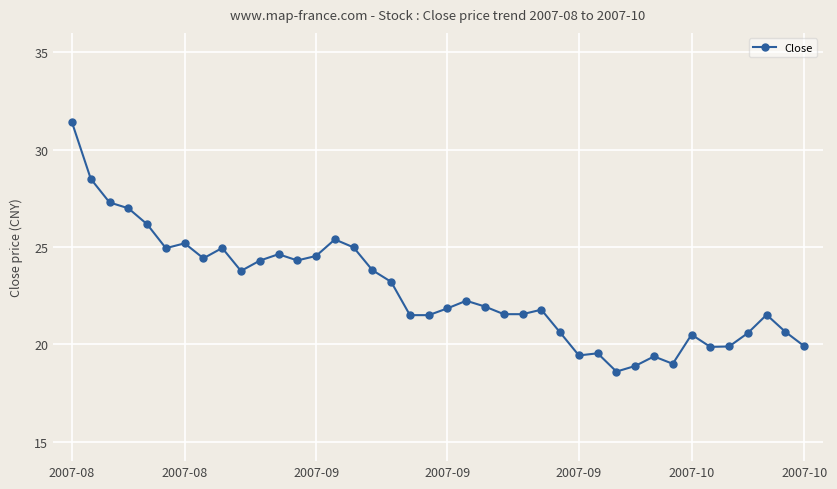

True or false: the data has more than 2 interior local peaks.

True